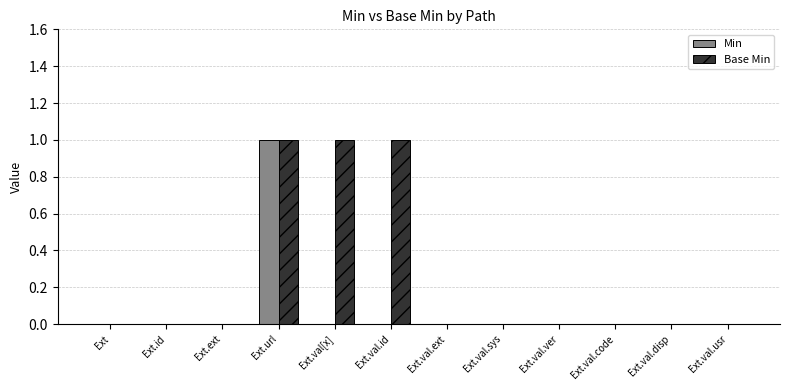

Which series has the largest total across all categories?

Base Min